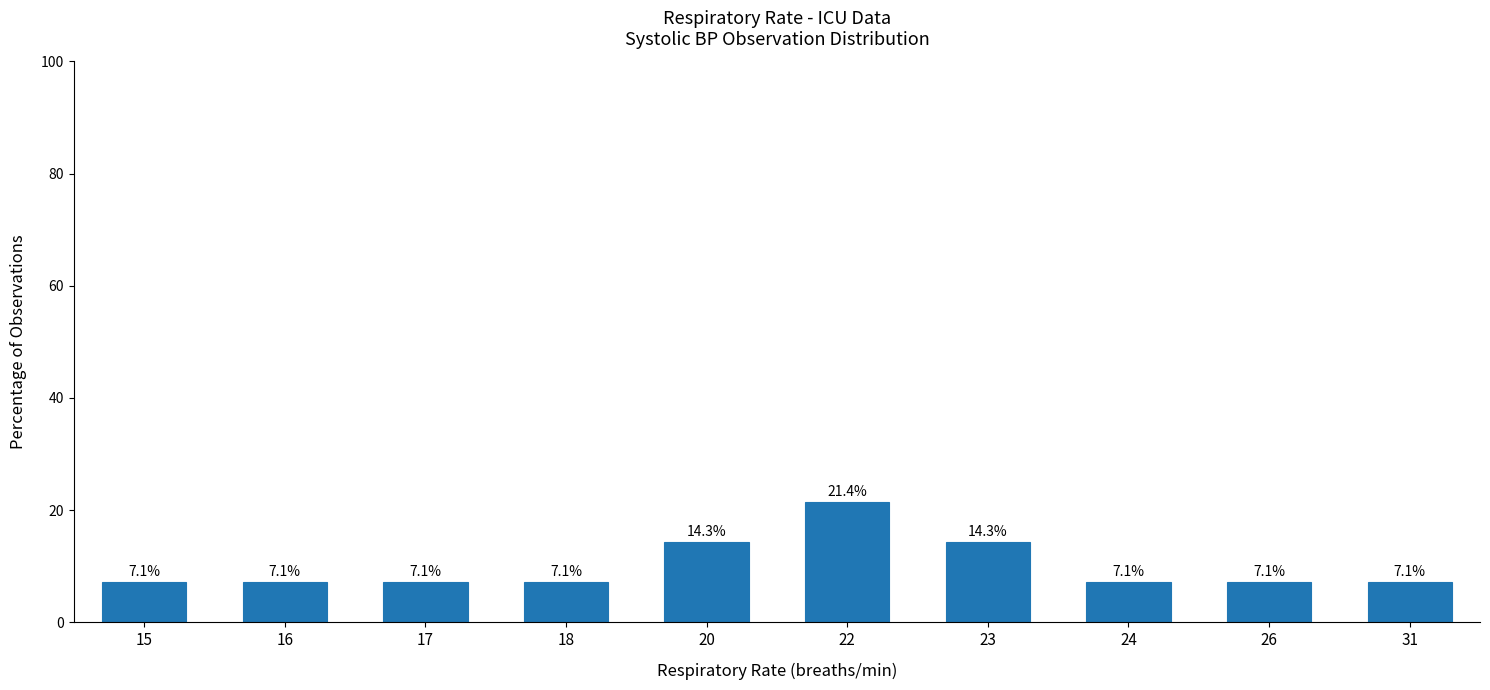

Are the bars horizontal?

No